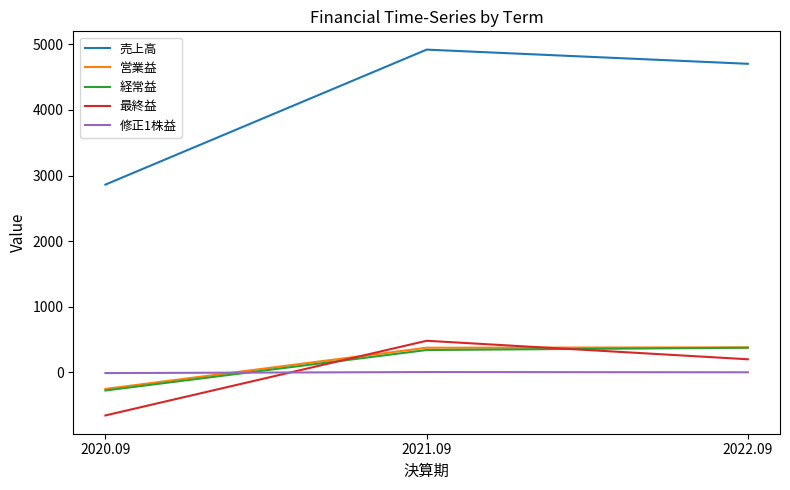

Does the chart display data point markers on the line(s)?

No